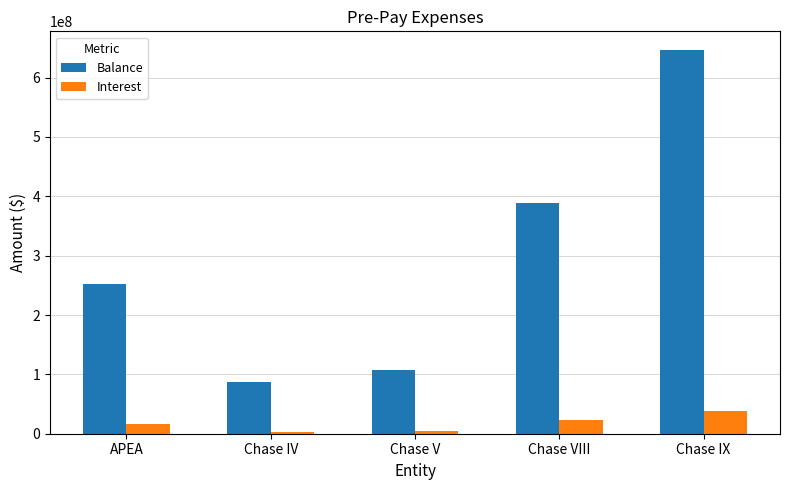

What position from the right is Chase VIII?

2